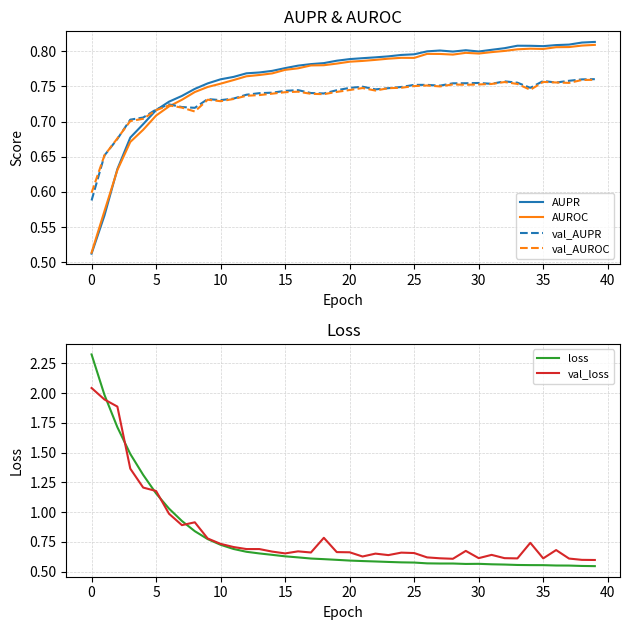

Is it true that loss equals 0.6 at 20?

True